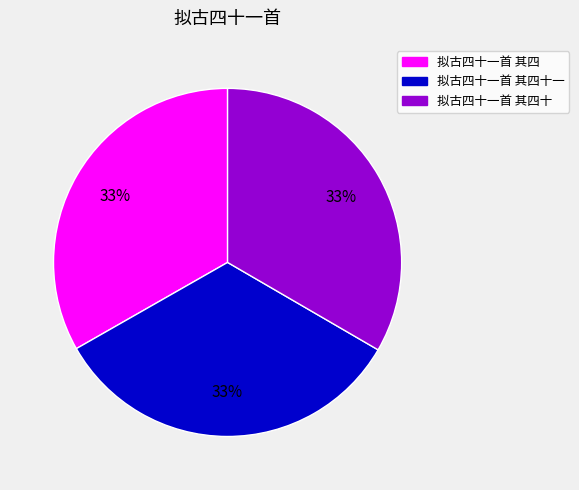

Does any single category account for the majority?

No